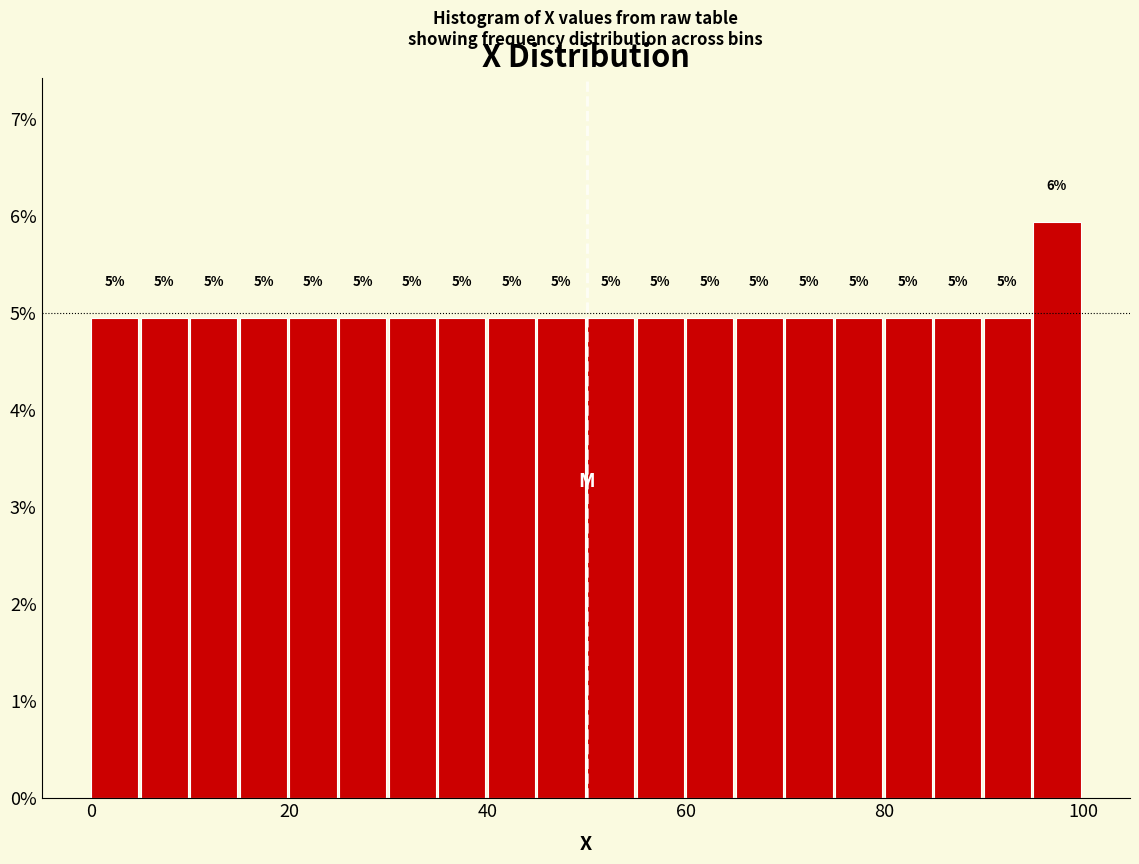

Around what value on the x-axis is the tallest bar? Give the approximate position of its centre, as read against the axis.

98